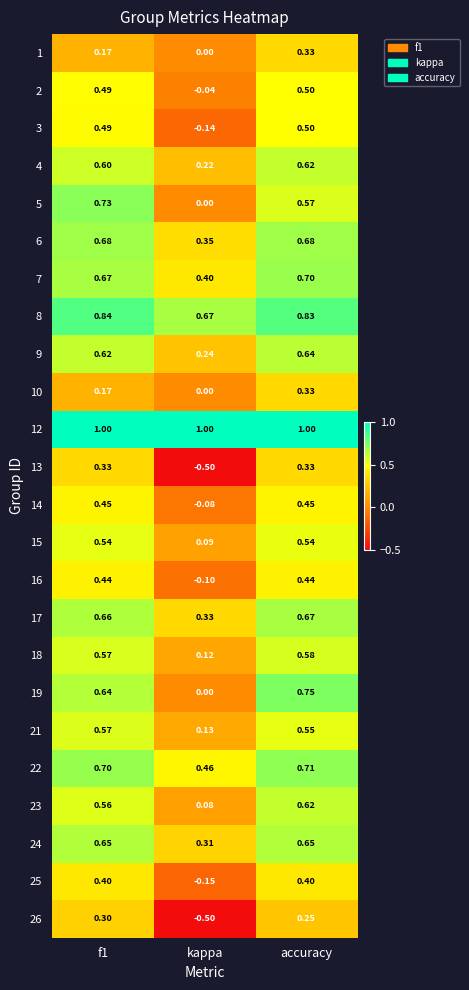

At which label is 24 closest to 0?

kappa